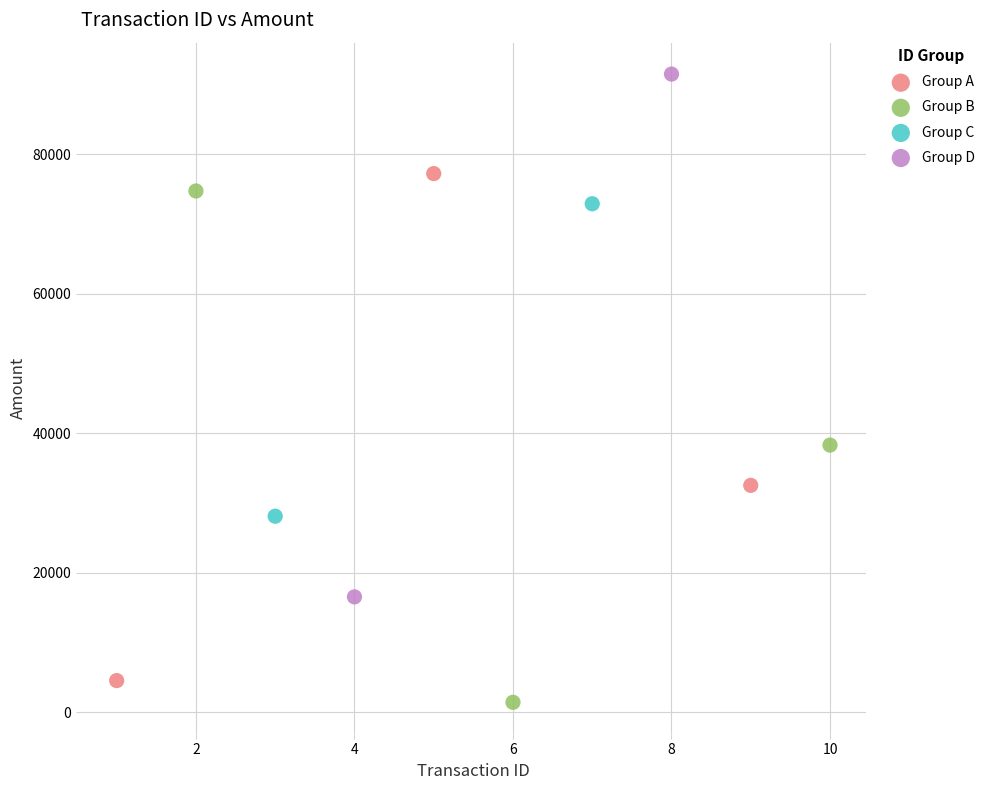

Which series reaches the maximum Y coordinate?

Group D